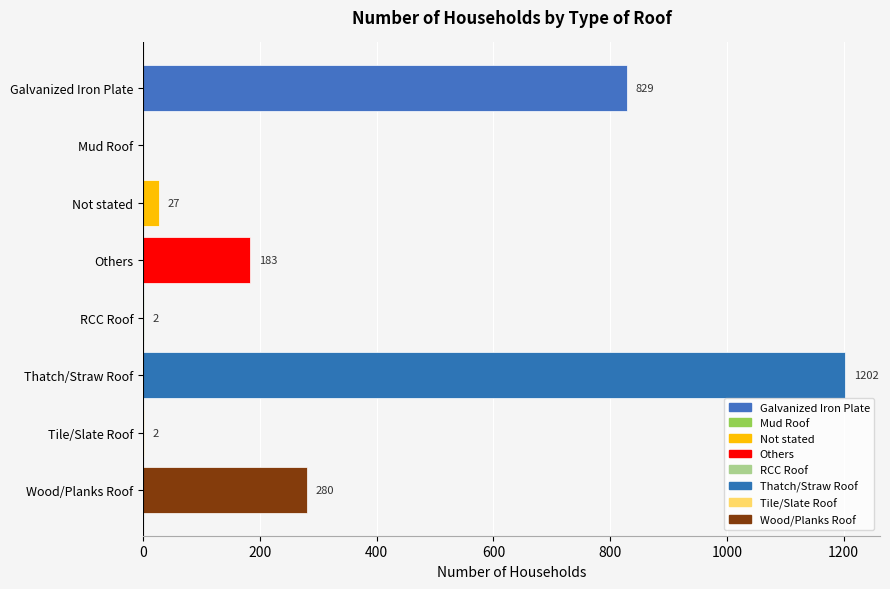

Which category has the highest value across all series?

Thatch/Straw Roof